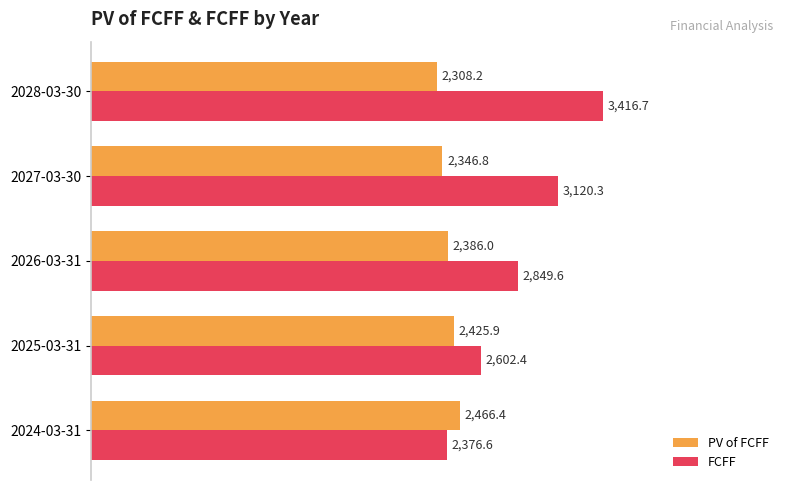

What is the difference between the maximum and second lowest values in the PV of FCFF series?

119.6